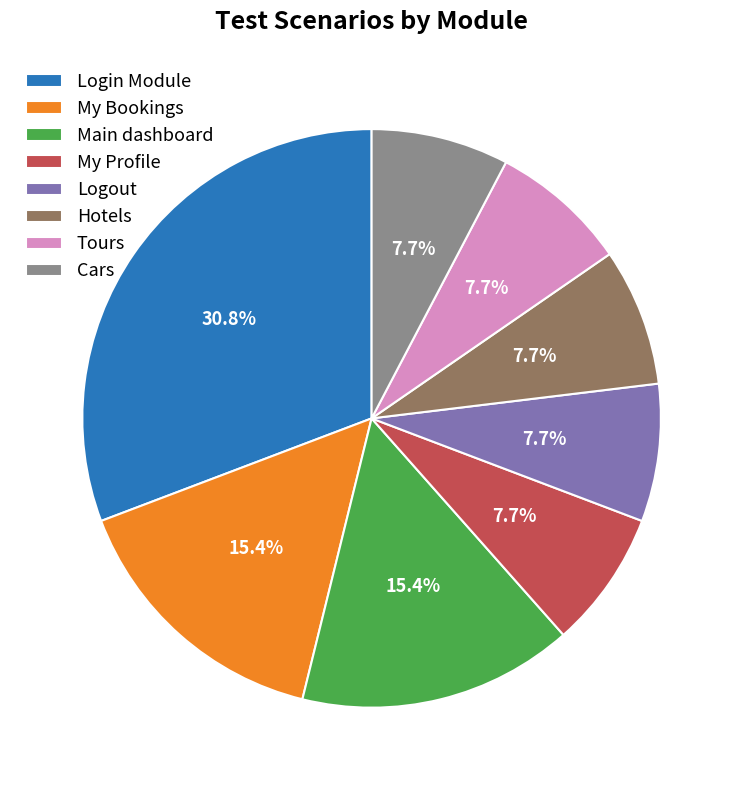

What is the total percentage of Tours and Login Module?

38.5%